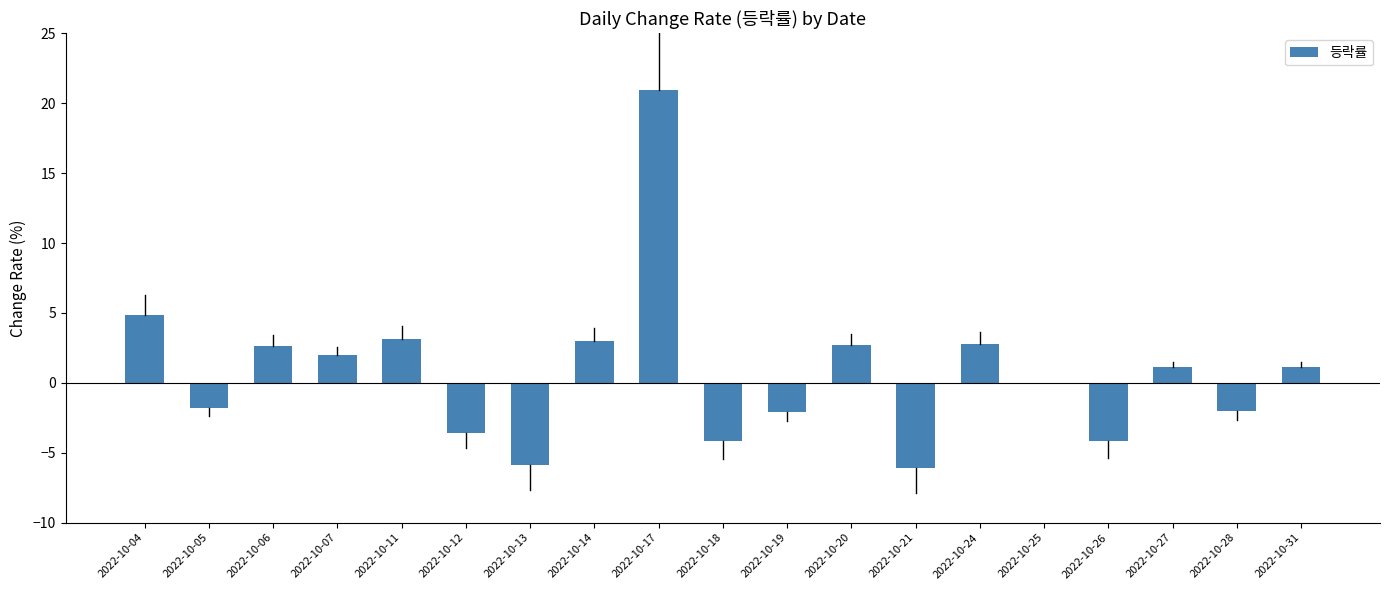

Which label corresponds to the largest value in the chart?

2022-10-17